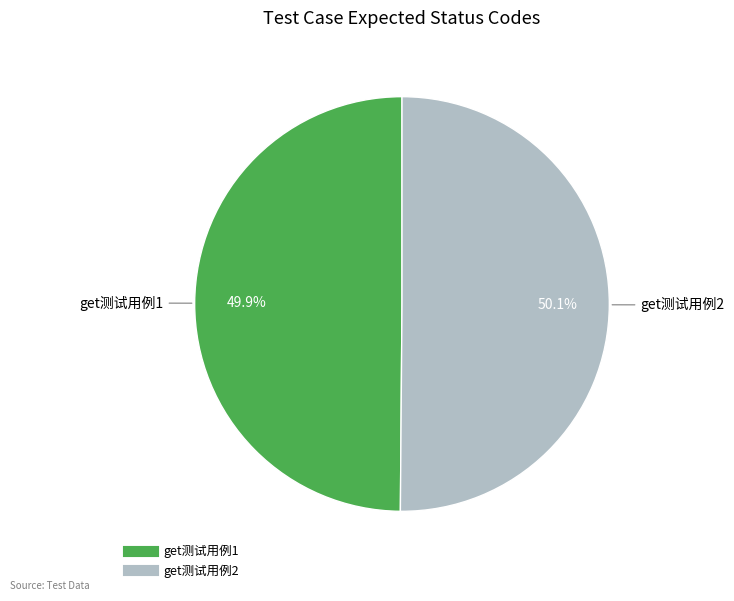

Is it true that get测试用例1 is 57% of the pie?

False